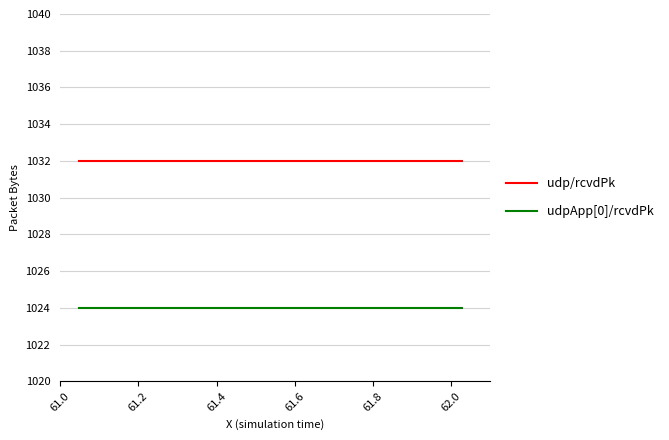

Rank the series by their average value, from highest to lowest.

udp/rcvdPk, udpApp[0]/rcvdPk